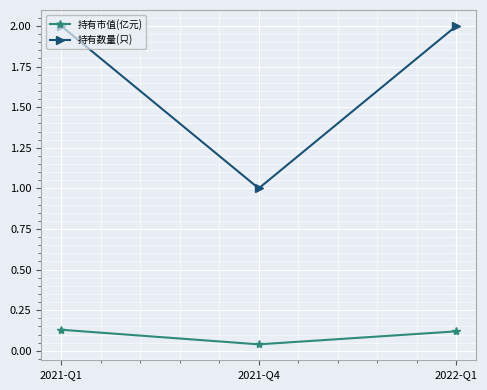

Which series has the largest total across all categories?

持有数量(只)